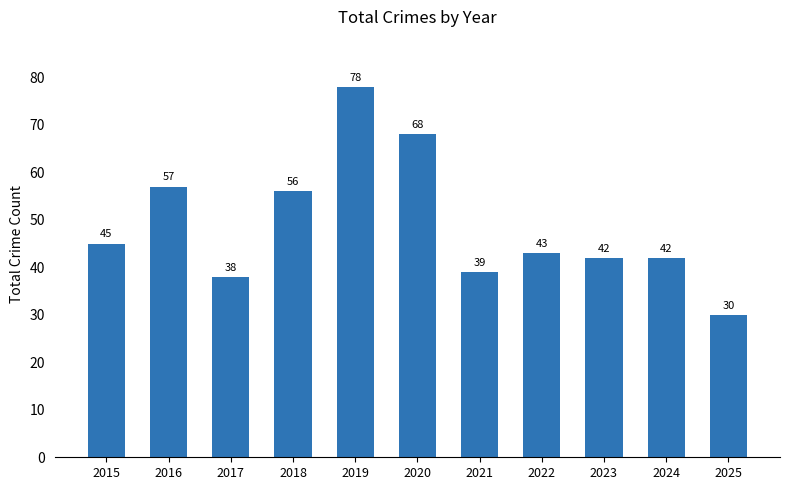

What is the ratio of the value at 2022 to the value at 2024?

1.0